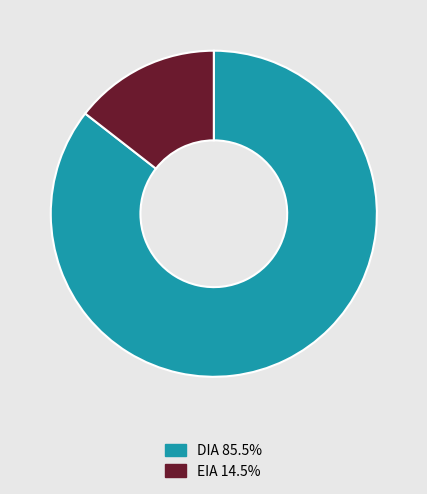

Which has a higher value, EIA or DIA?

DIA